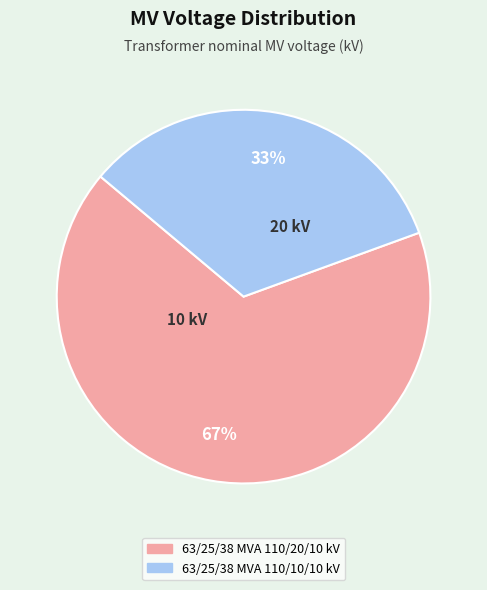

How many slices are in this pie chart?

2